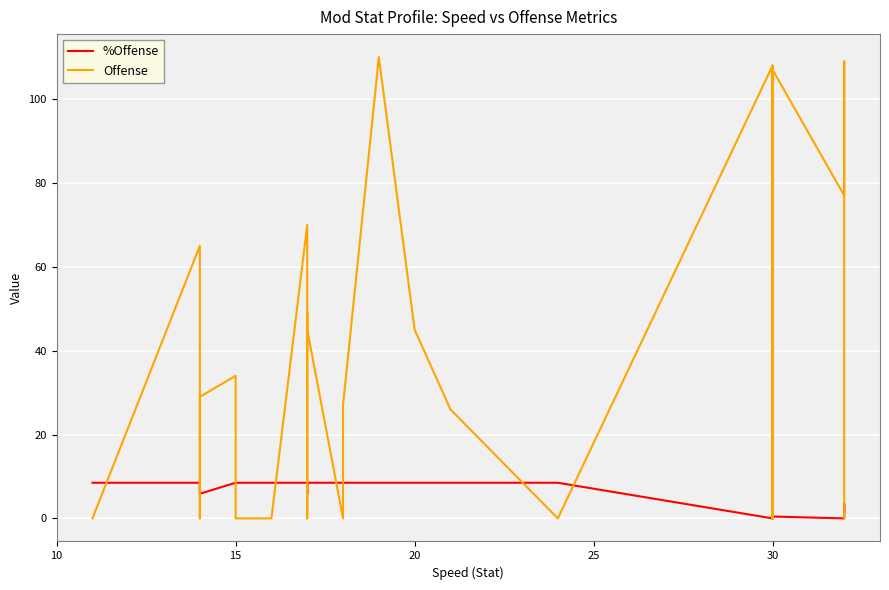

In Offense, how many points are lower than both neighbors (excluding endpoints)?

4